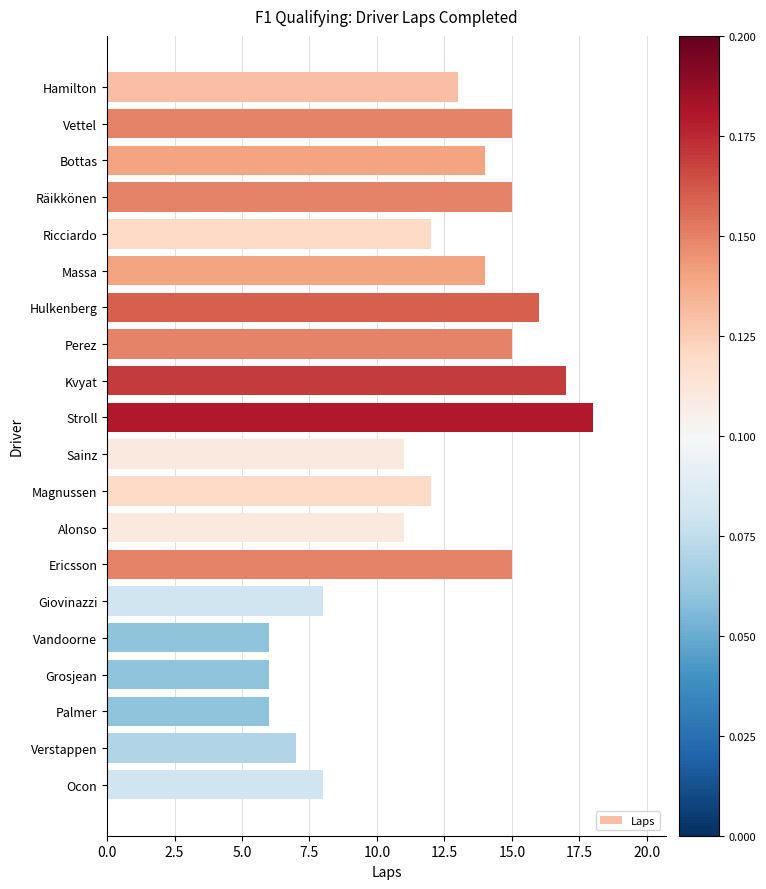

What is the sum of the values at Magnussen and Kvyat?

29